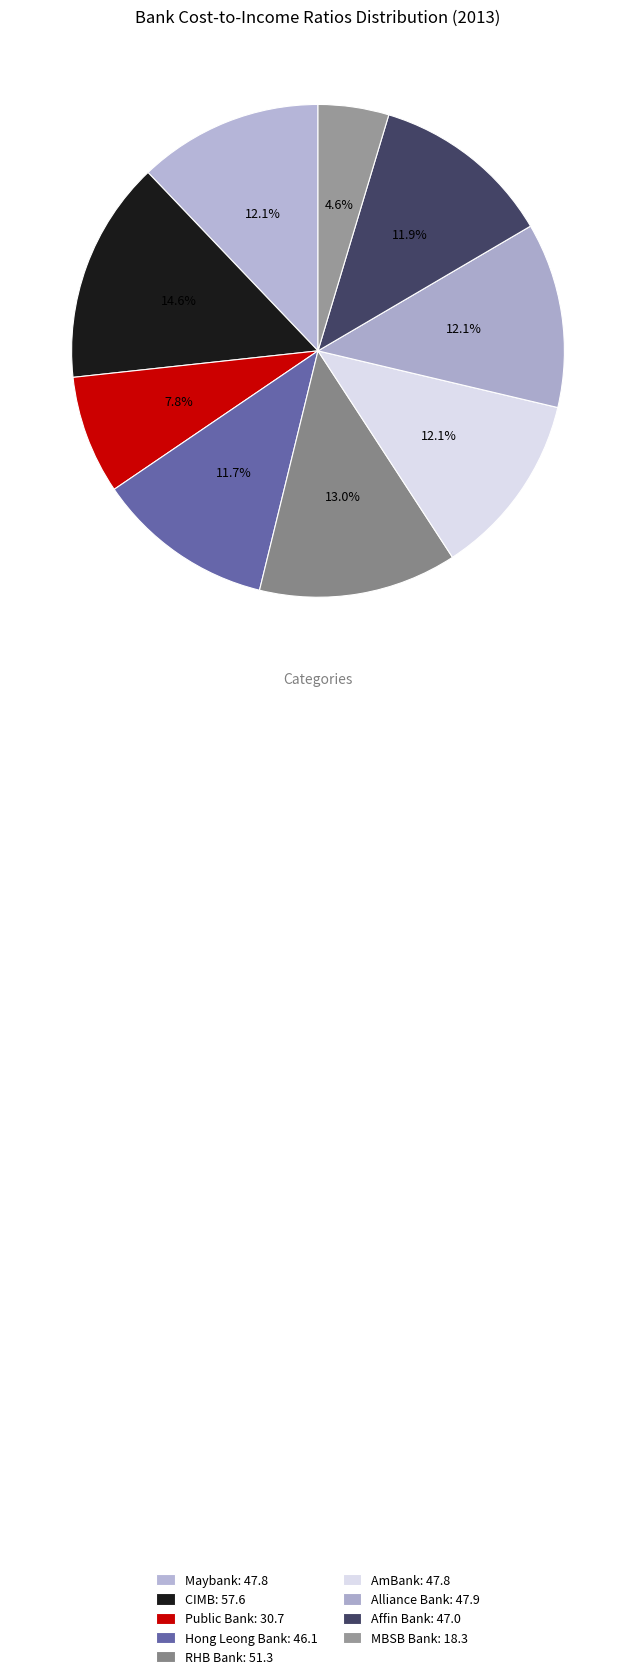

To the nearest percent, what portion does Alliance Bank represent?

12%